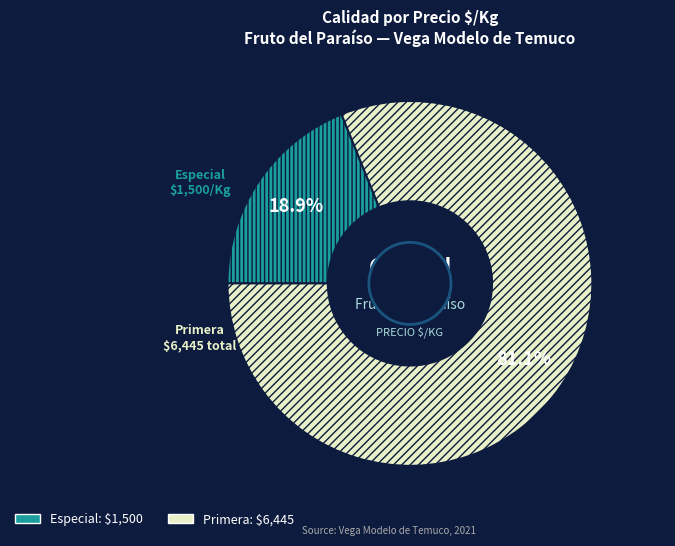

Which category has the biggest portion of the pie?

Primera